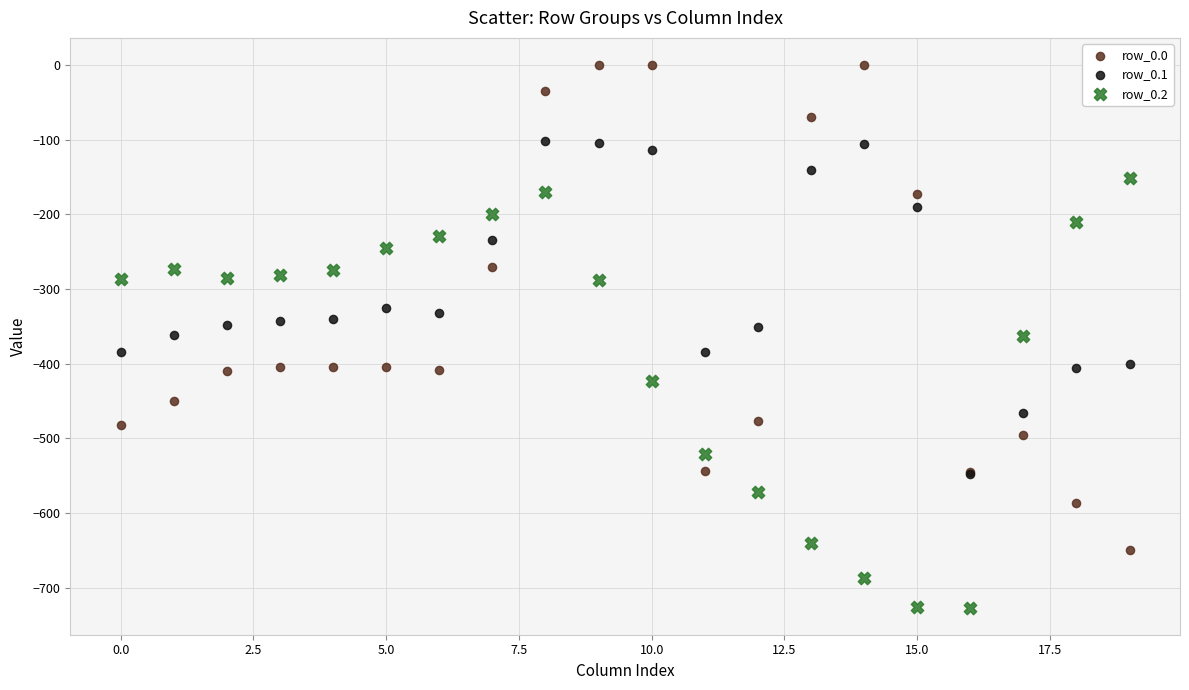

What are all the series names shown in the legend?

row_0.0, row_0.1, row_0.2